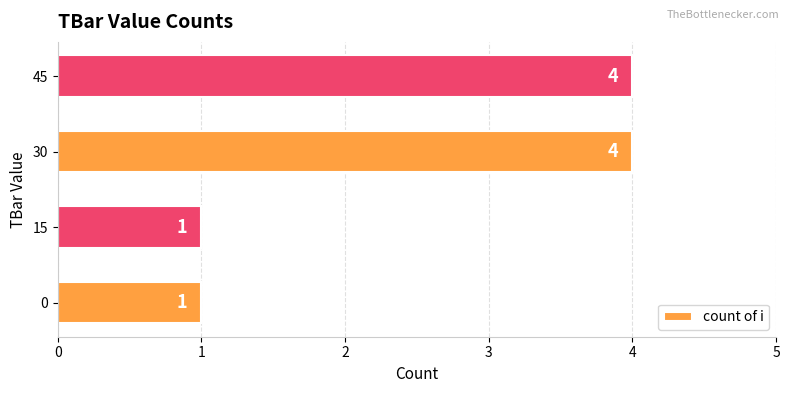

What is the difference between the second highest and second lowest values?

3